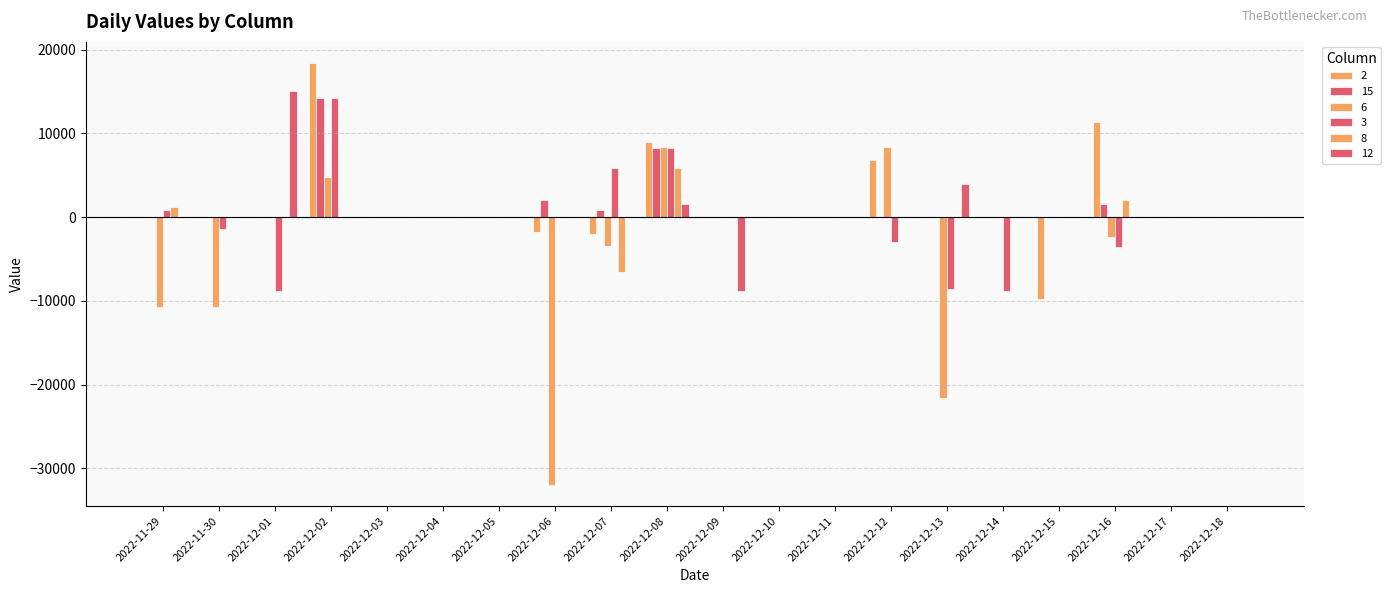

Is the value of 6 at 2022-11-29 greater than the value of 3 at 2022-12-09?

No